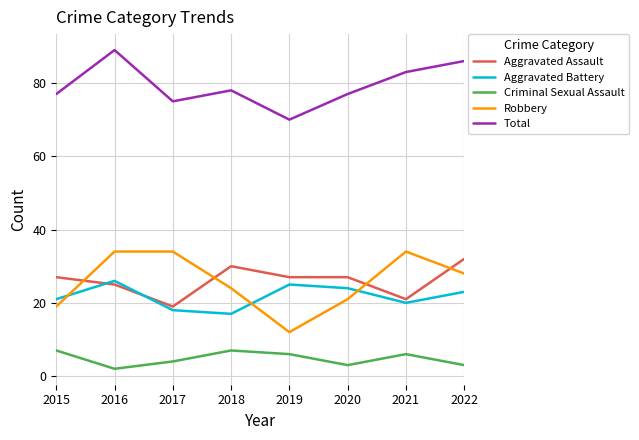

How many interior local valleys does the Robbery series have?

1